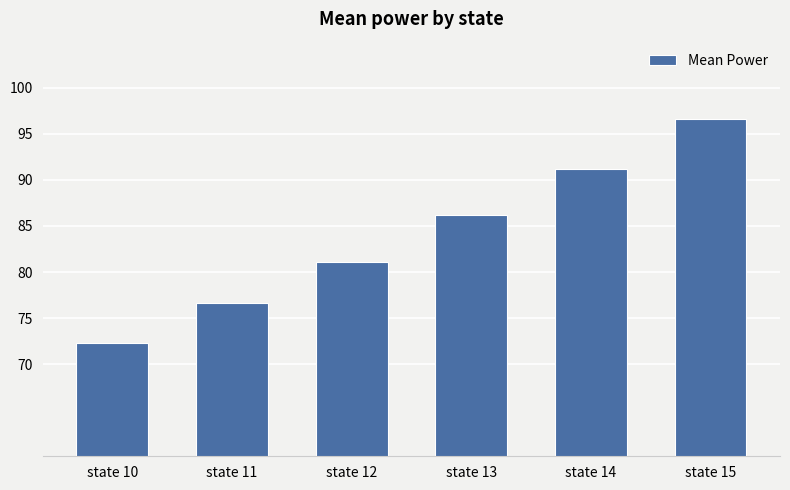

Reading right to left, list all the values displayed in this chart.

state 15=96.6	state 14=91.2	state 13=86.2	state 12=81.1	state 11=76.7	state 10=72.3